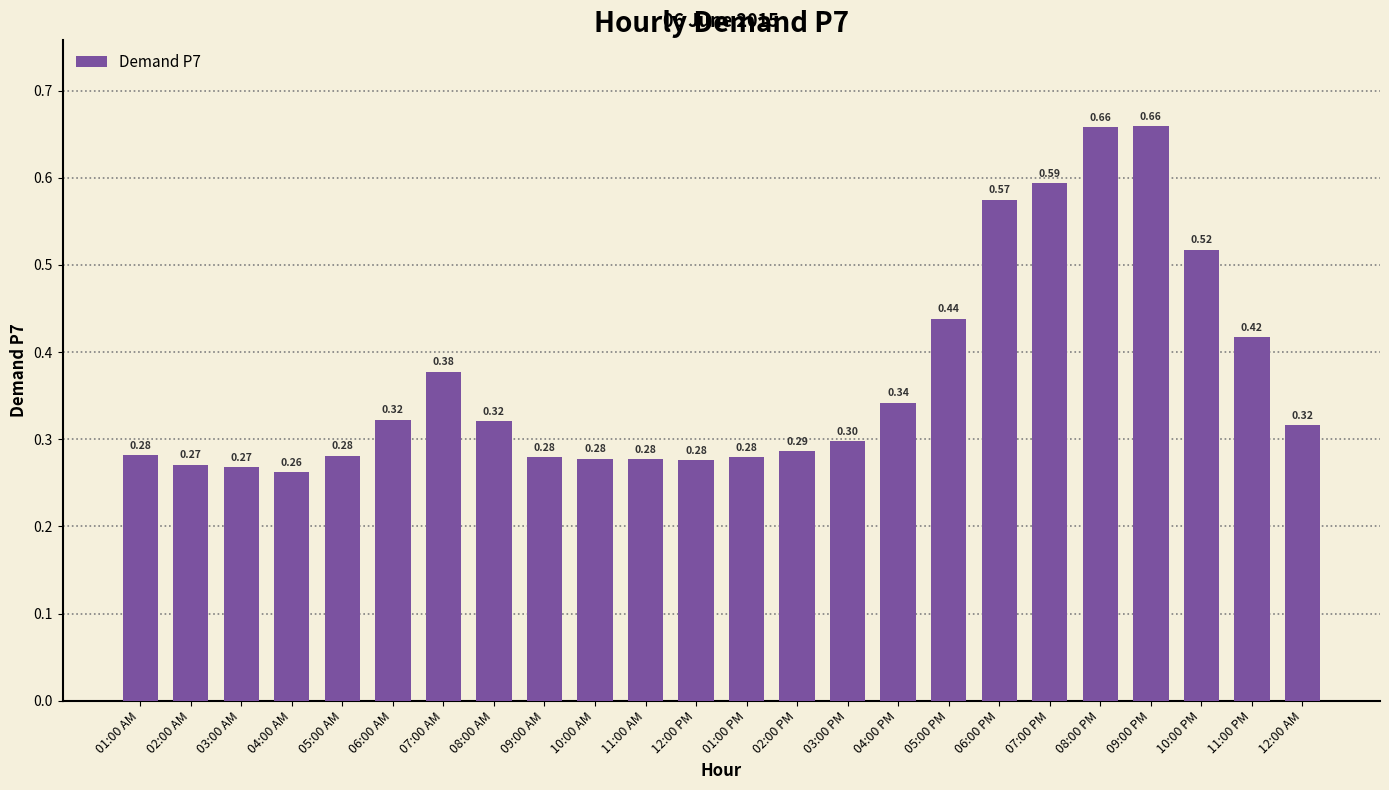

How many data points does each series have?

24